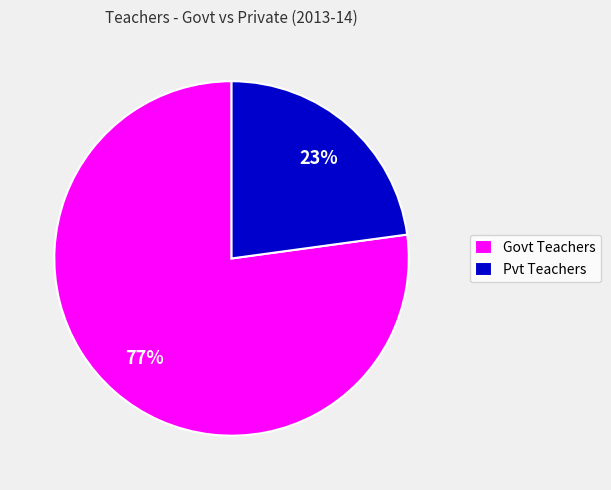

Rank the categories by value from lowest to highest.

Pvt Teachers, Govt Teachers